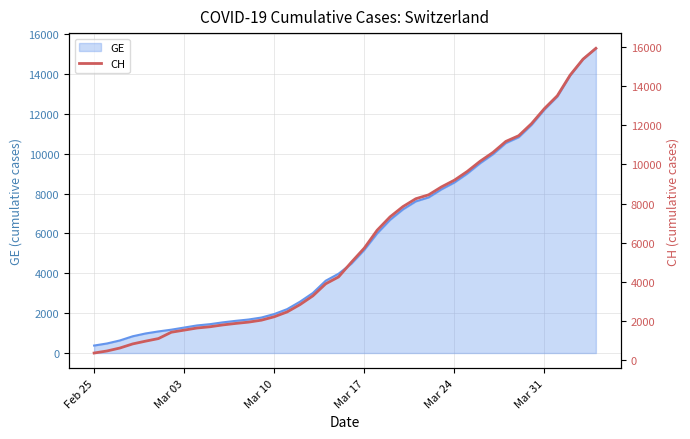

What is the highest value of the GE series?

15284